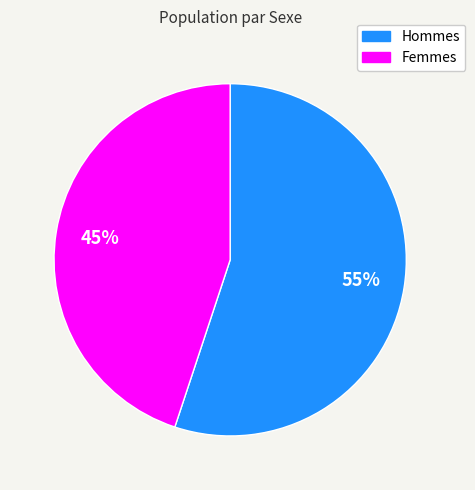

Is the sum of Femmes and Hommes greater than half?

Yes